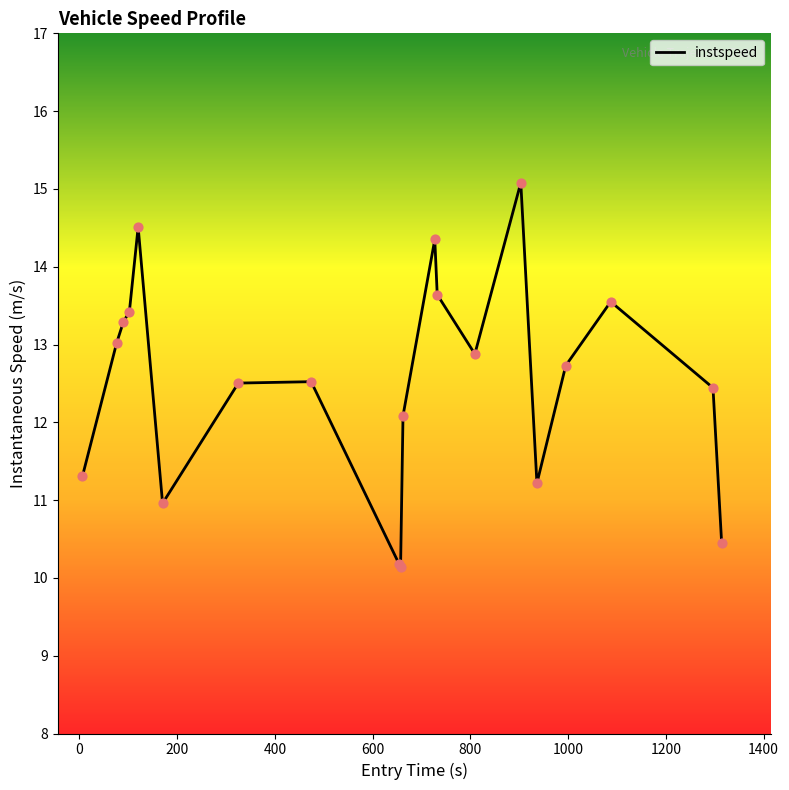

What is the difference between the maximum and minimum values?

4.9